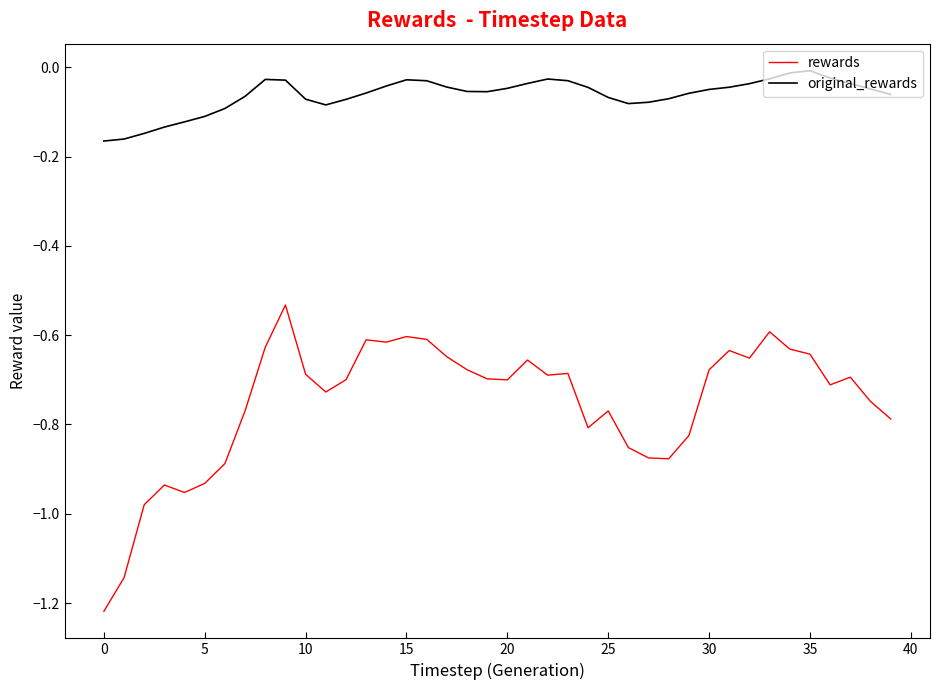

Which series has the largest range (max minus min)?

rewards